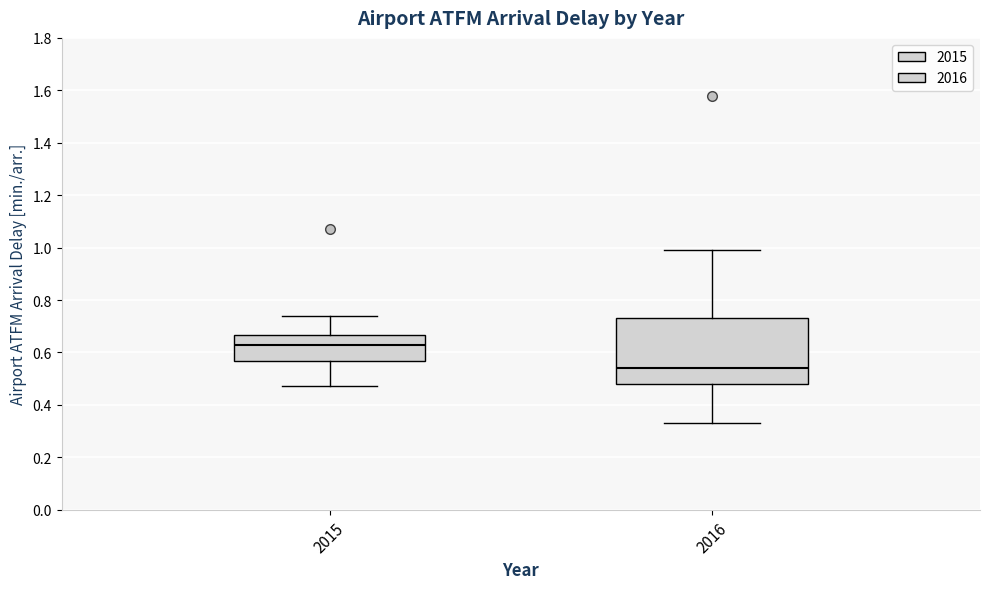

Reading left to right, read every box against the y-axis: the position of its median line, the range the box covers, and the ends of its whiskers. The values are not printed on the chart, so give them approximately, as read against the axis.

2015: median 0.62, box 0.56 to 0.66, whiskers 0.48 to 0.74
2016: median 0.54, box 0.48 to 0.74, whiskers 0.34 to 1.00